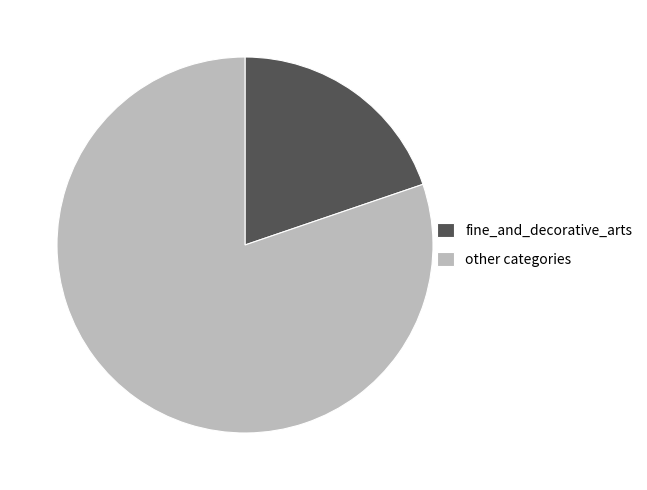

Do fine_and_decorative_arts and other categories together represent more than half of the pie?

Yes